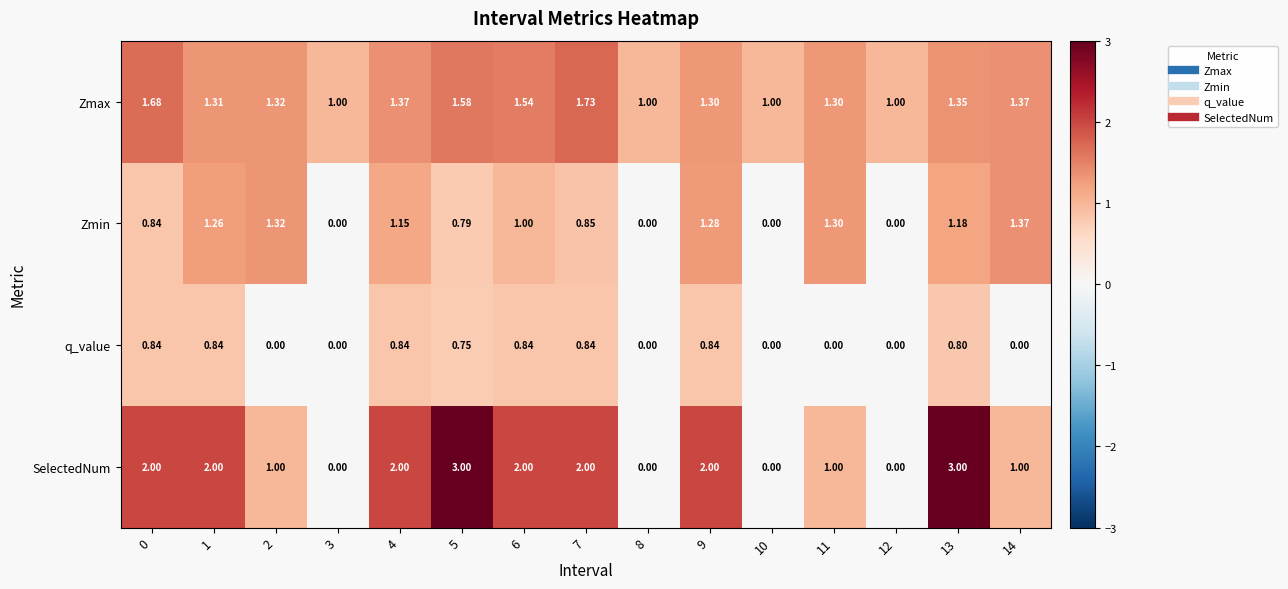

Which series has the largest range (max minus min)?

SelectedNum